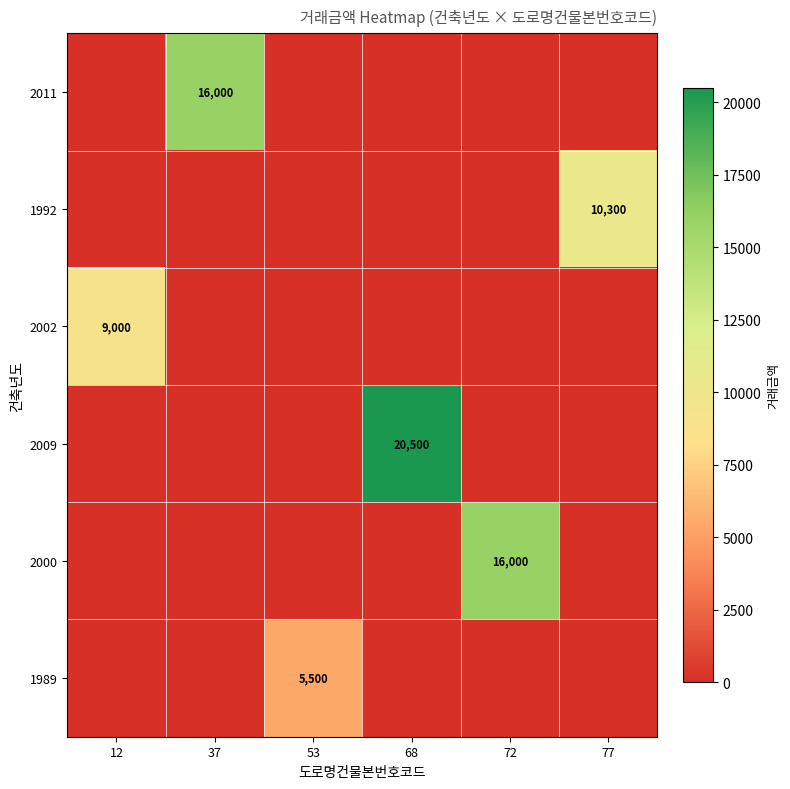

The value of 2002 at 12 is 9000. True or false?

True